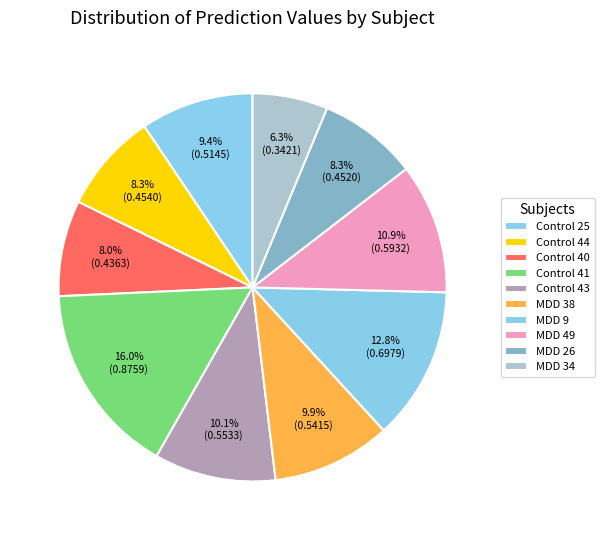

How many slices are in this pie chart?

10